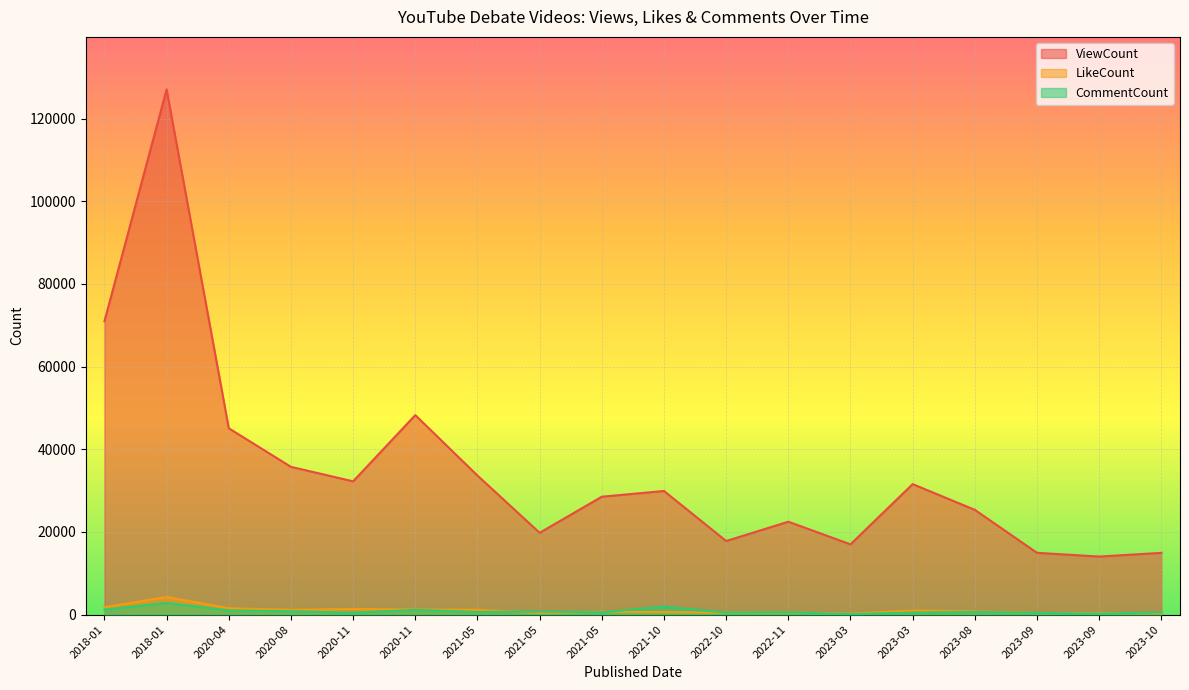

What is the sum of the LikeCount values at 2018-01 and 2023-03?

2029